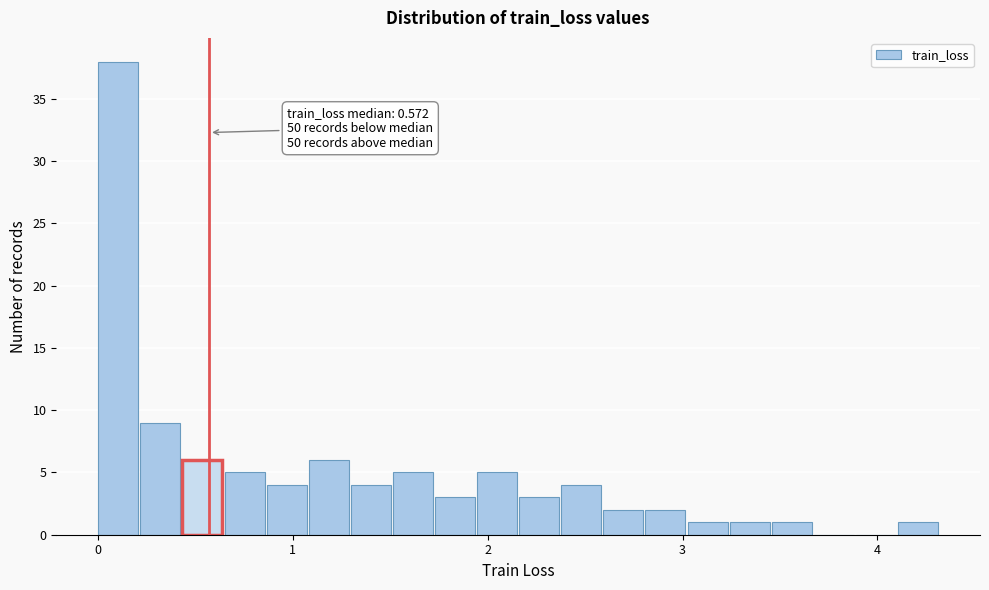

Around what value on the x-axis is the tallest bar? Give the approximate position of its centre, as read against the axis.

0.1